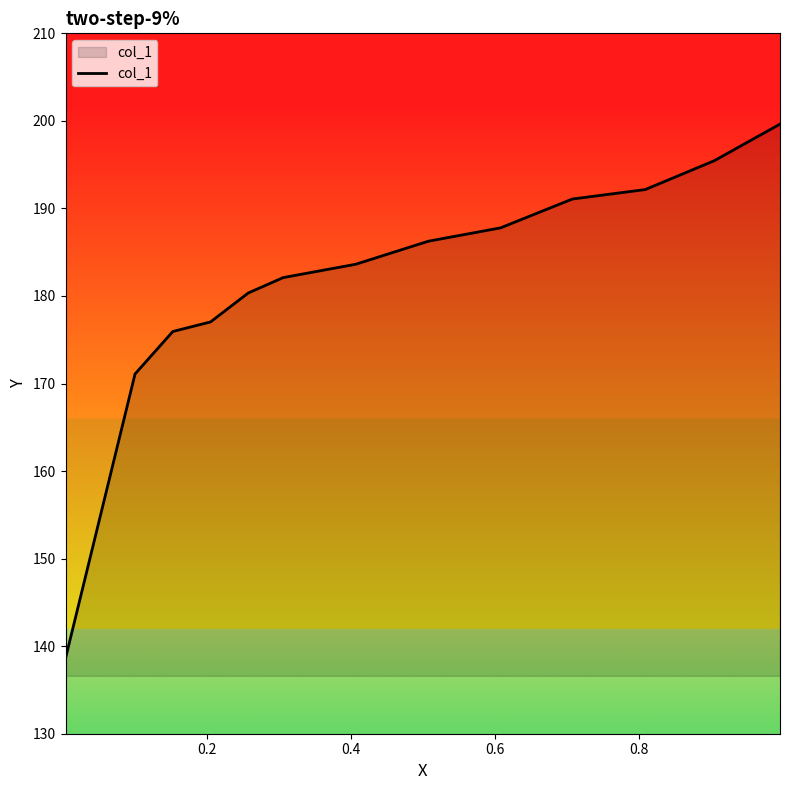

What is the greatest value displayed?

199.6